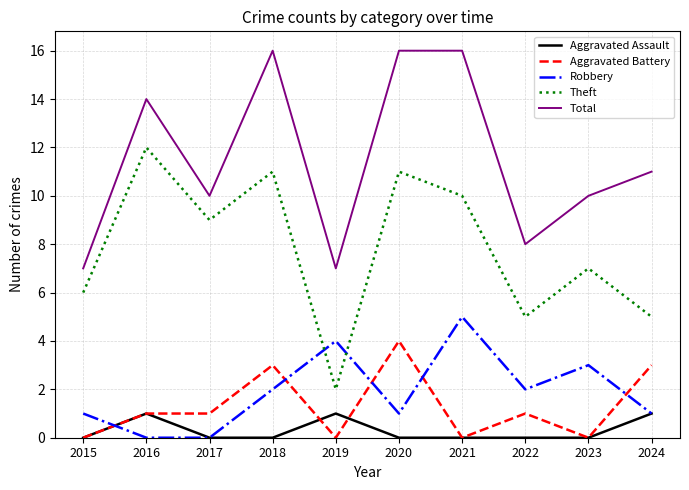

Reading left to right, what are all the values shown in this chart?

Aggravated Assault: 2015=0	2016=1	2017=0	2018=0	2019=1	2020=0	2021=0	2022=0	2023=0	2024=1
Aggravated Battery: 2015=0	2016=1	2017=1	2018=3	2019=0	2020=4	2021=0	2022=1	2023=0	2024=3
Robbery: 2015=1	2016=0	2017=0	2018=2	2019=4	2020=1	2021=5	2022=2	2023=3	2024=1
Theft: 2015=6	2016=12	2017=9	2018=11	2019=2	2020=11	2021=10	2022=5	2023=7	2024=5
Total: 2015=7	2016=14	2017=10	2018=16	2019=7	2020=16	2021=16	2022=8	2023=10	2024=11